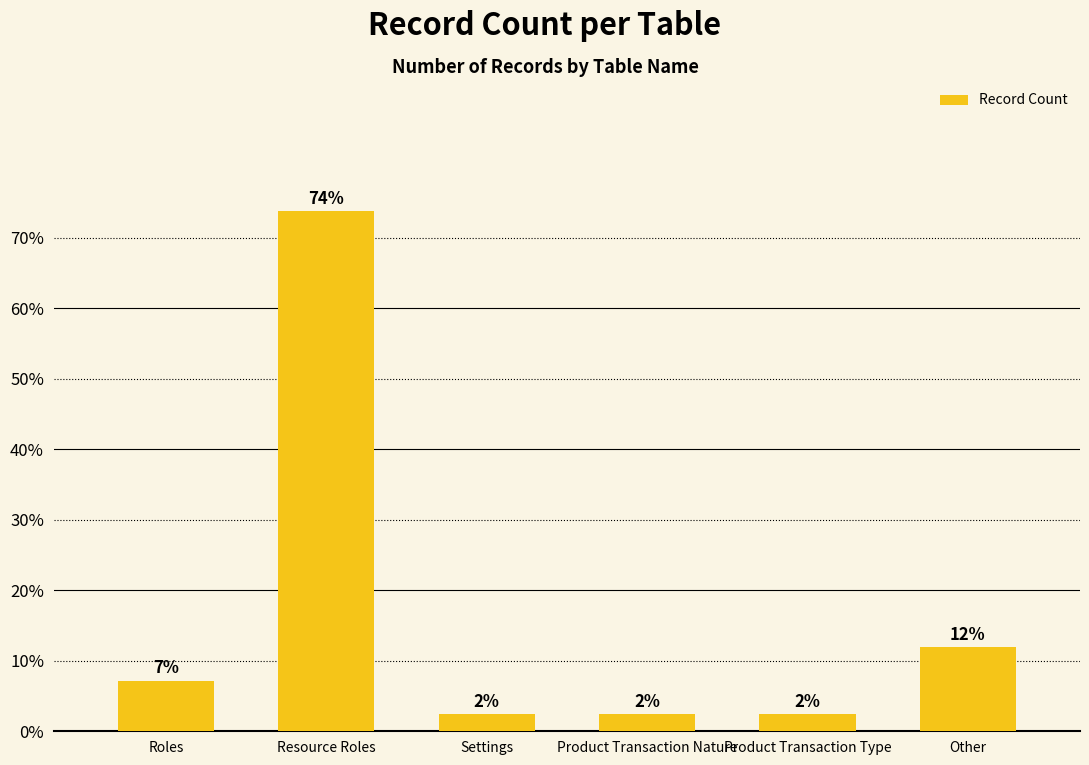

What position from the left is Settings?

3